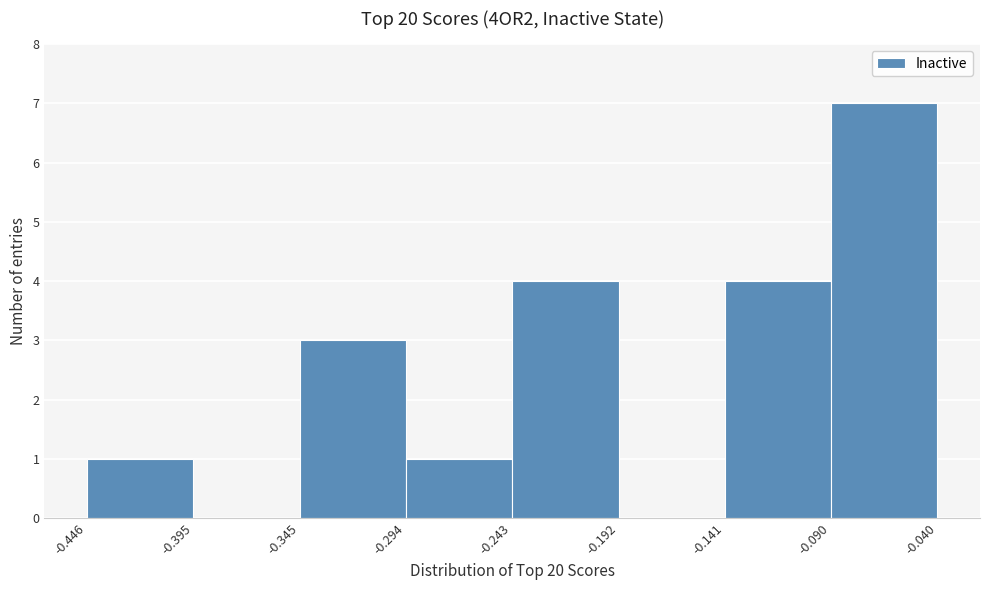

Reading left to right, transcribe this chart: for each bar, give the range it covers on the x-axis and its height. The values are not printed on the chart, so give them approximately, as read against the axis.

-0.446 to -0.395: 1
-0.395 to -0.345: 0
-0.345 to -0.294: 3
-0.294 to -0.243: 1
-0.243 to -0.192: 4
-0.192 to -0.141: 0
-0.141 to -0.090: 4
-0.090 to -0.040: 7